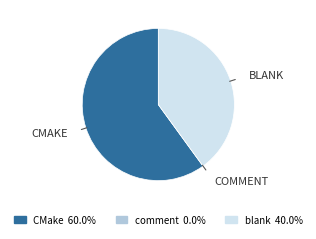

The CMake slice represents 50% of the pie. True or false?

False